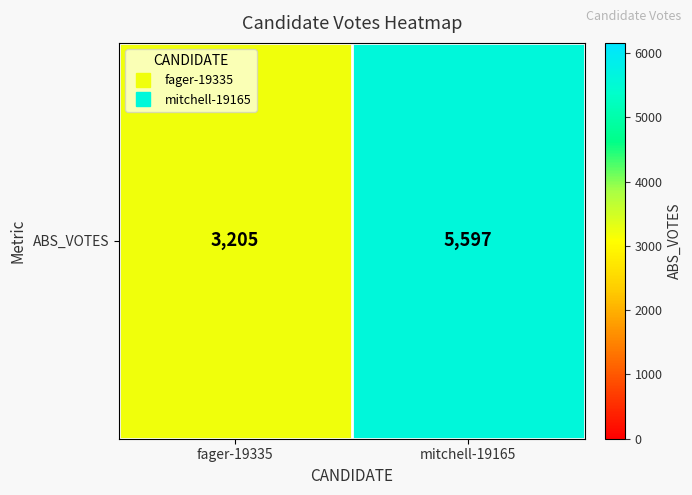

What is the greatest value displayed?

5597